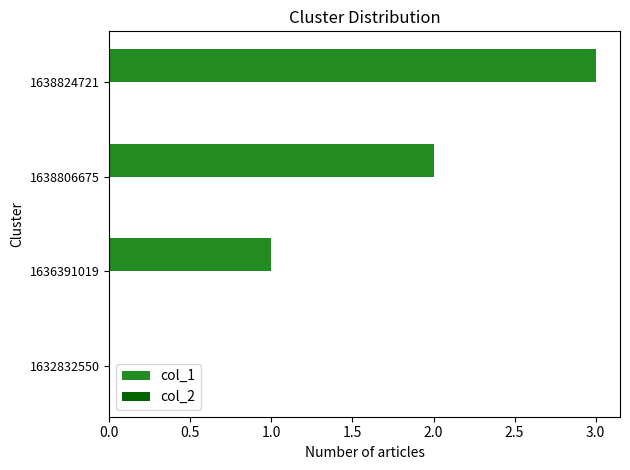

The value at 1632832550 is 2. True or false?

False